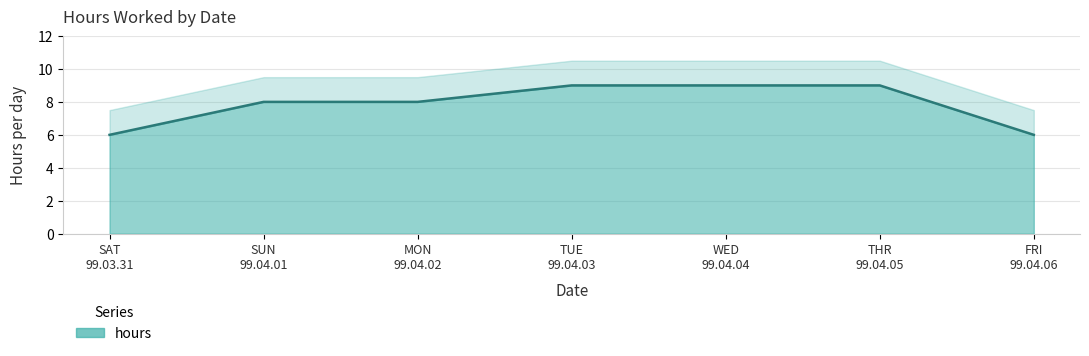

List the labels in order of value, smallest first.

SAT 99.03.31, FRI 99.04.06, SUN 99.04.01, MON 99.04.02, TUE 99.04.03, WED 99.04.04, THR 99.04.05